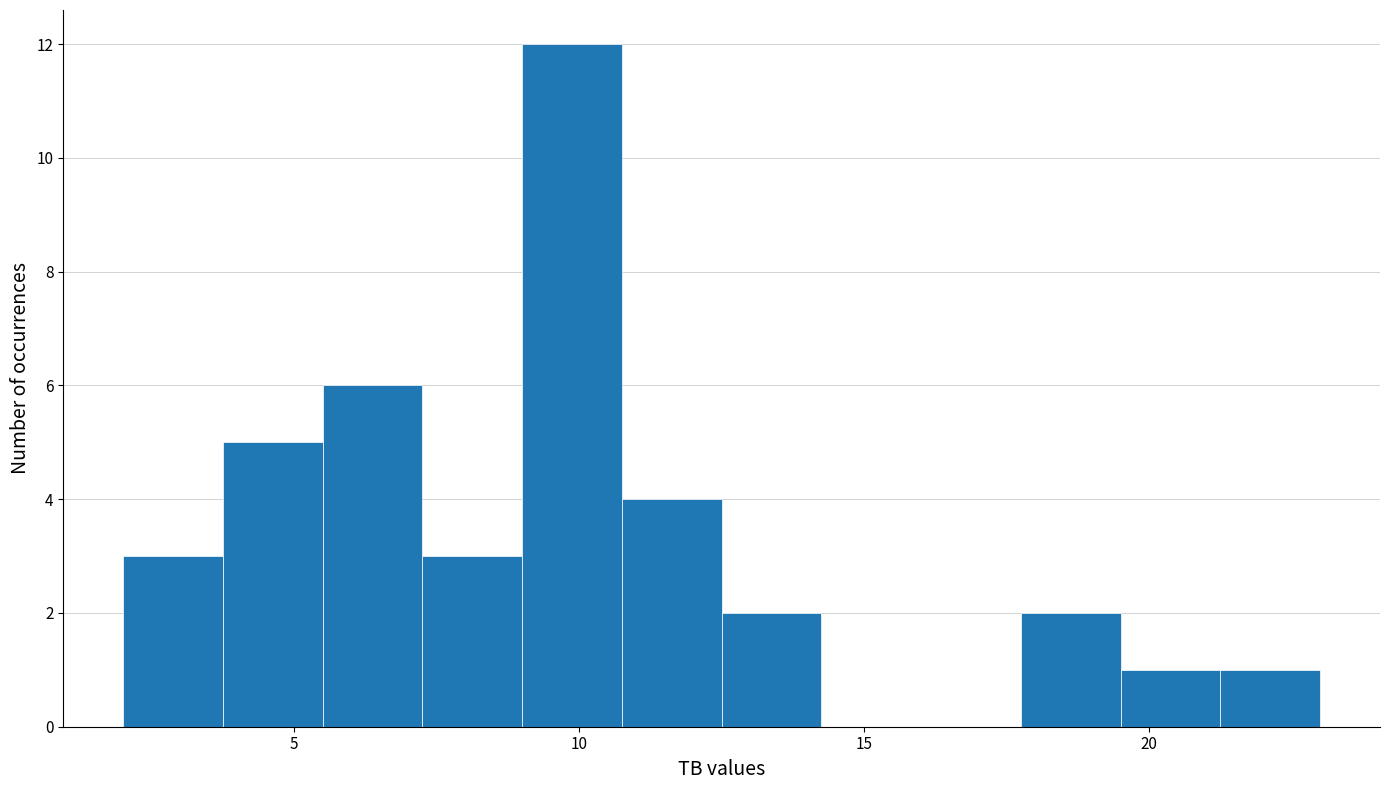

Read against the x-axis, roughly where is the centre of the tallest bar?

10.0